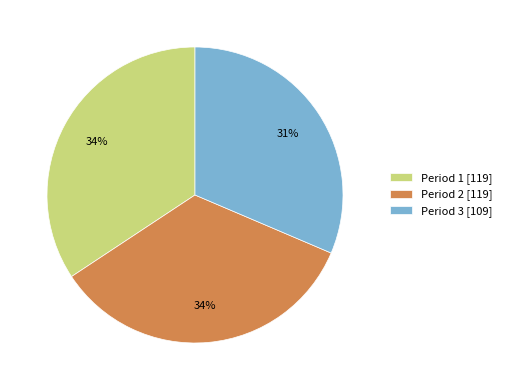

To the nearest percent, what percentage of the pie is Period 1?

34%